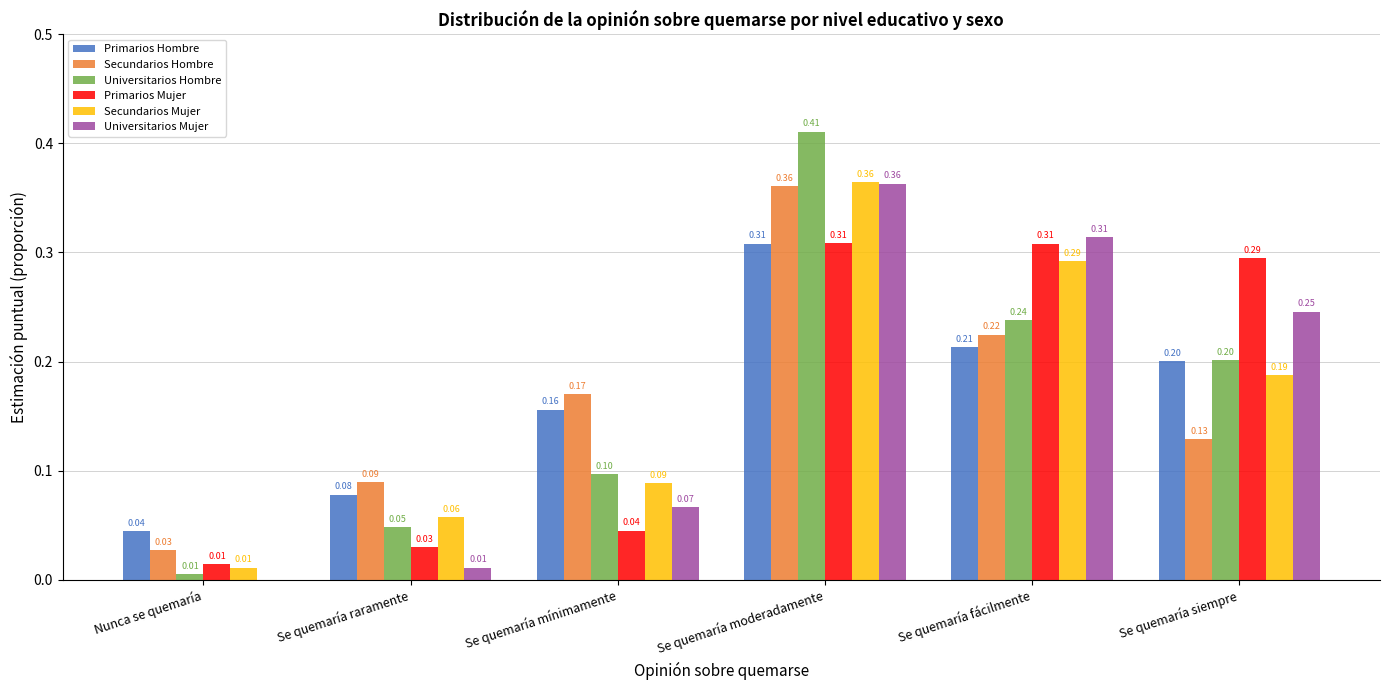

What value does the Secundarios Hombre series have at Se quemaría fácilmente?

0.2